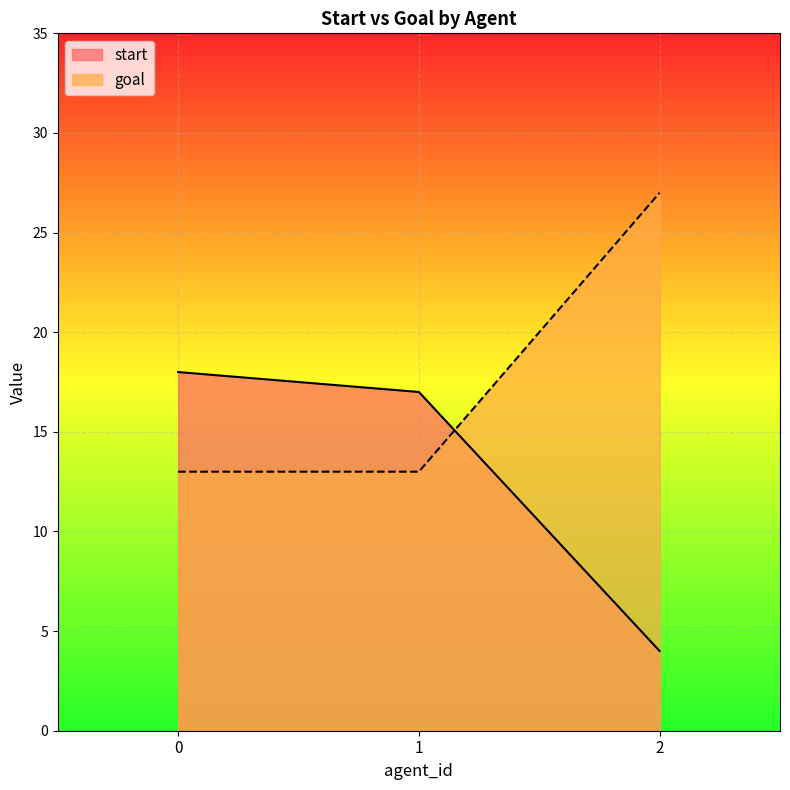

What is the minimum value shown in the chart?

4